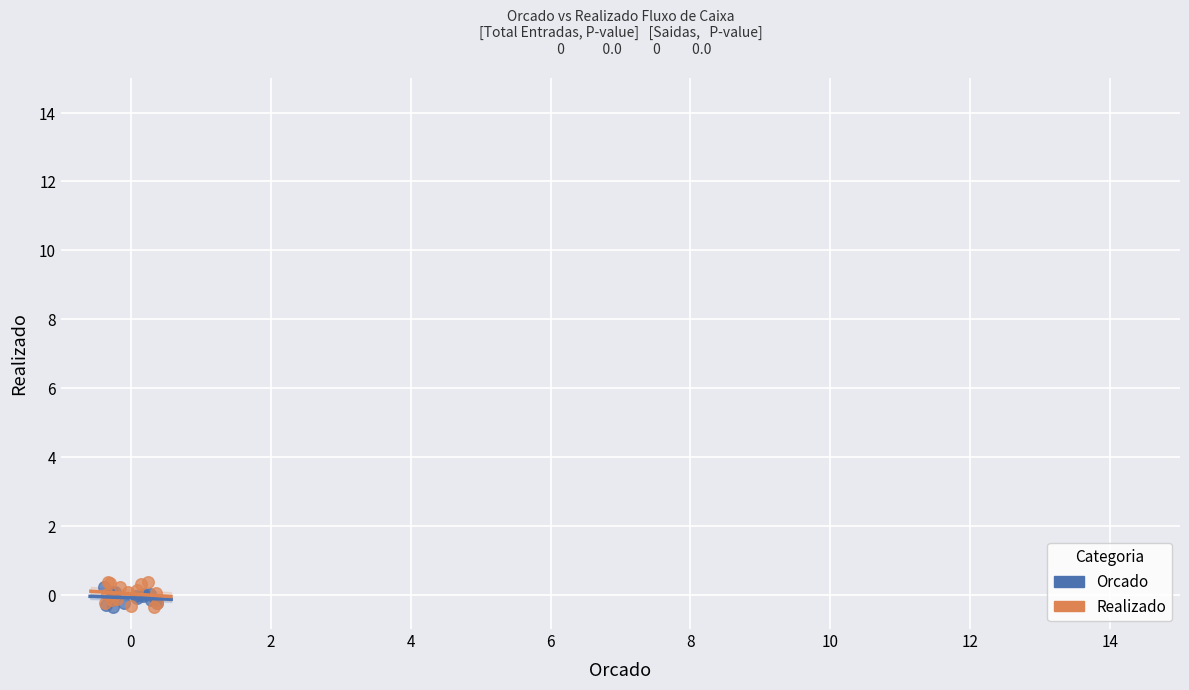

Which series has the largest Y range (max minus min)?

Realizado